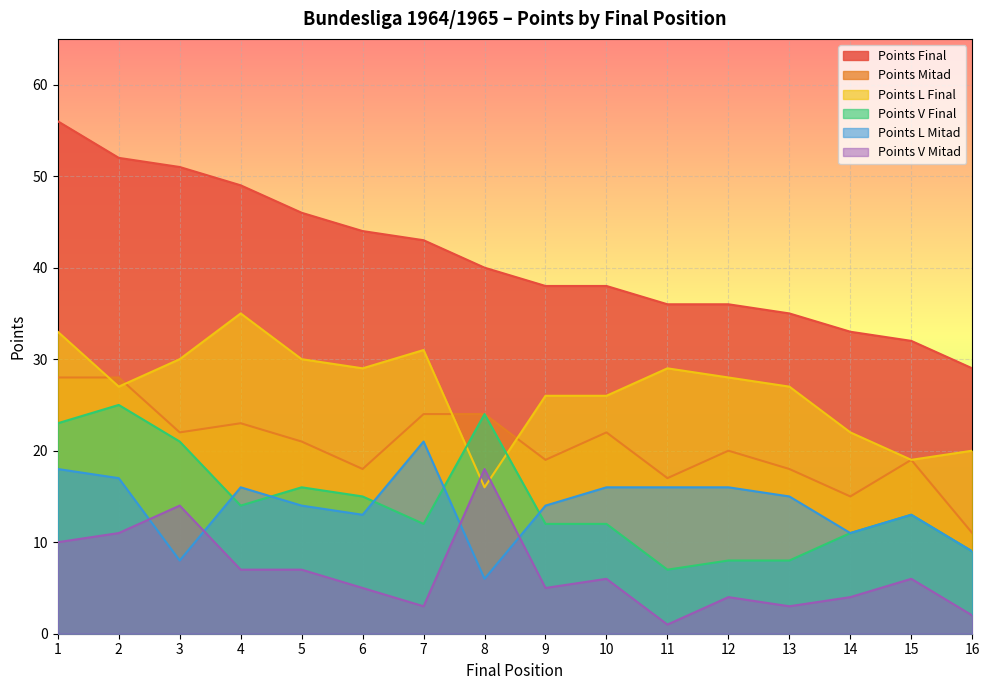

What is the total value across all series at 15?

102